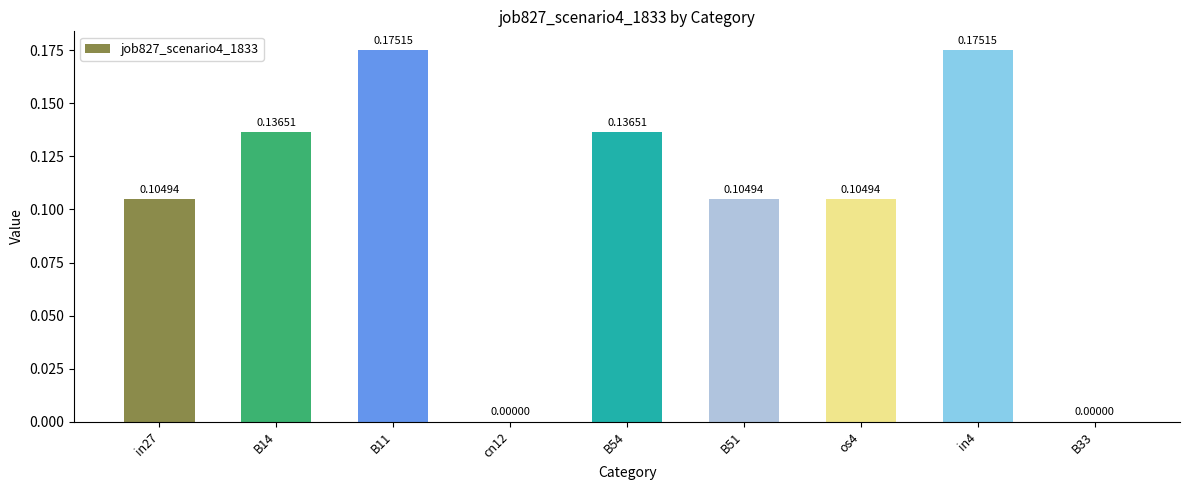

What is the change in value from in27 to B33?

-0.1